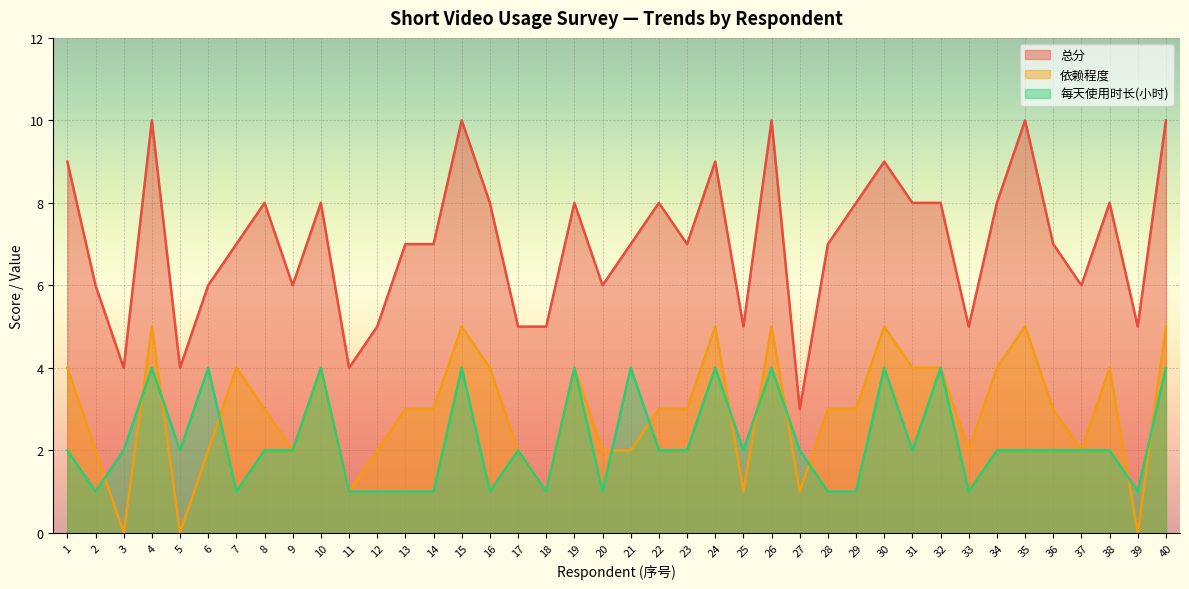

What is the difference between the highest and lowest values at 20?

5